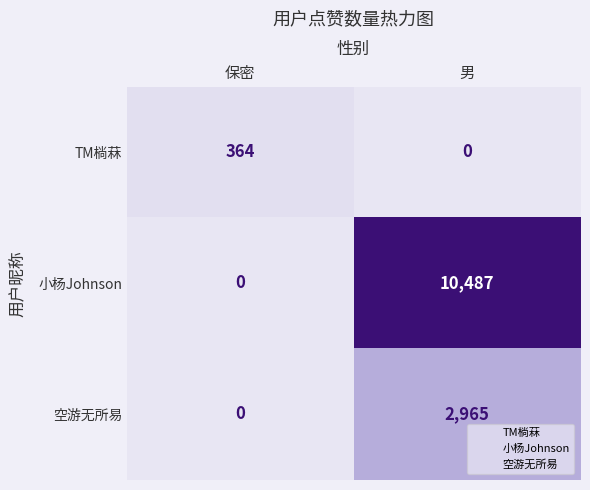

Reading left to right, list all the values displayed in this chart.

TM㭻菻: 364	0
小杨Johnson: 0	10487
空游无所易: 0	2965